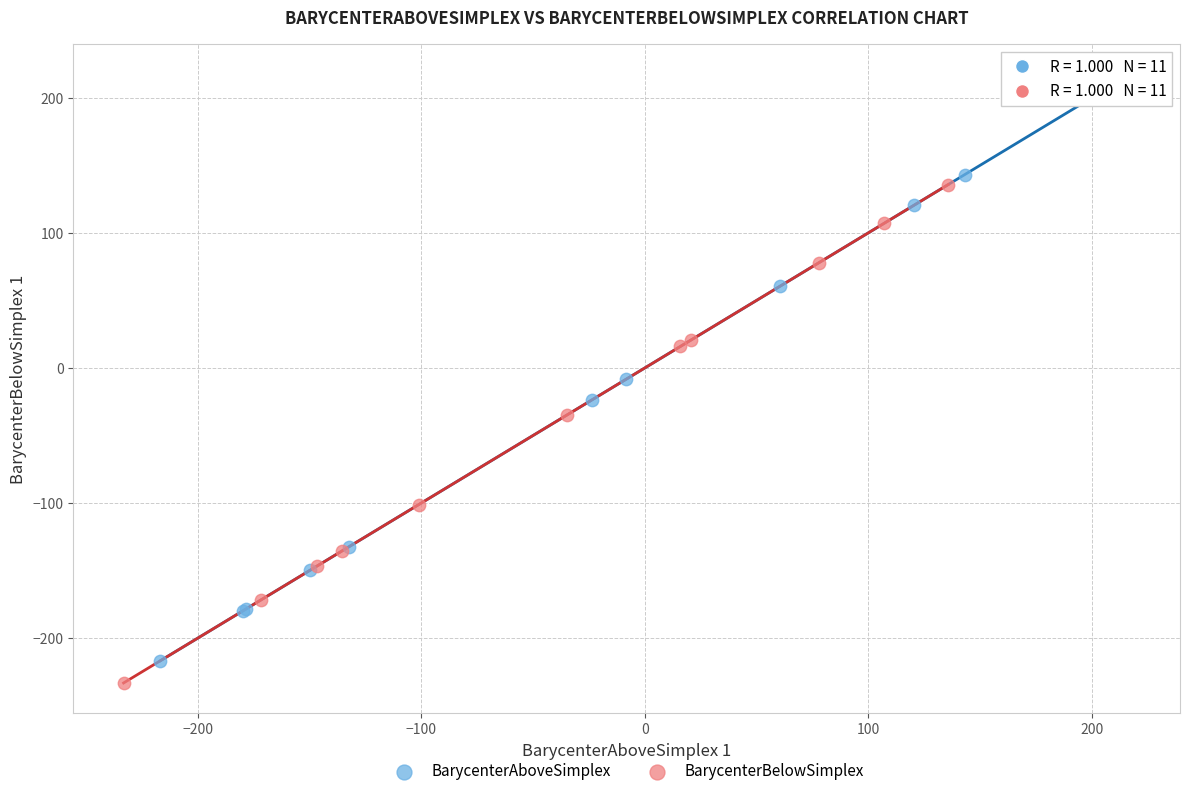

Which series has the largest Y range (max minus min)?

BarycenterAboveSimplex